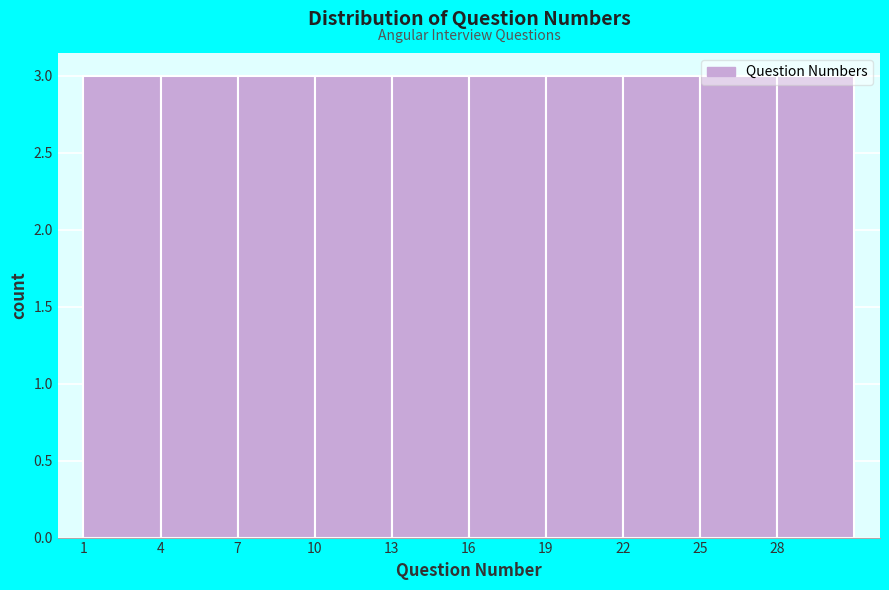

Reading left to right, list every bar in this chart as the range it spans on the x-axis followed by its height. The values are not printed on the chart, so give them approximately, as read against the axis.

1 to 4: 3
4 to 7: 3
7 to 10: 3
10 to 13: 3
13 to 16: 3
16 to 19: 3
19 to 22: 3
22 to 25: 3
25 to 28: 3
28 to 31: 3